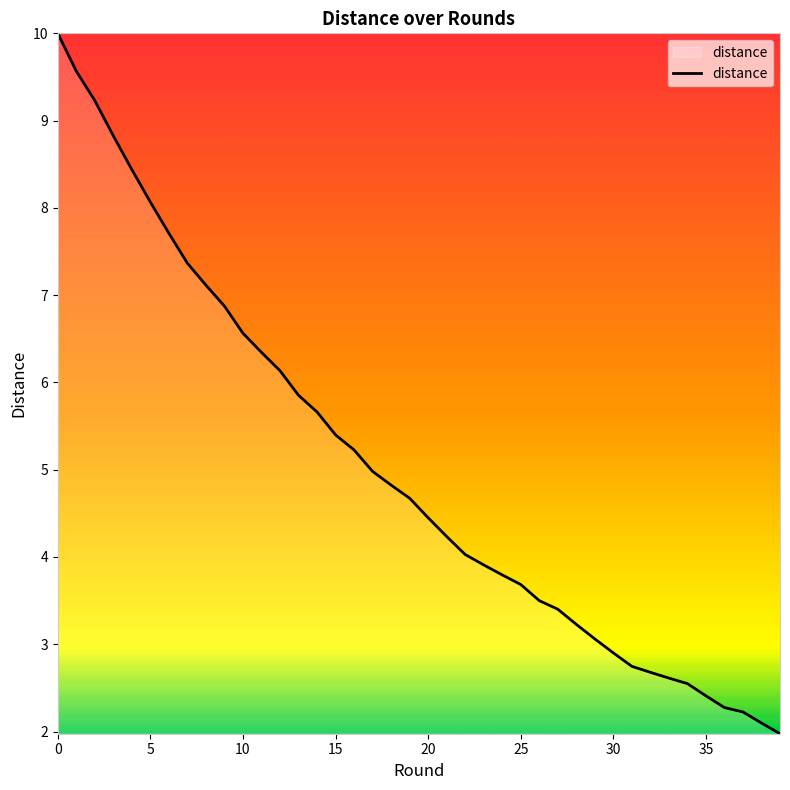

What is the smallest value displayed?

2.0